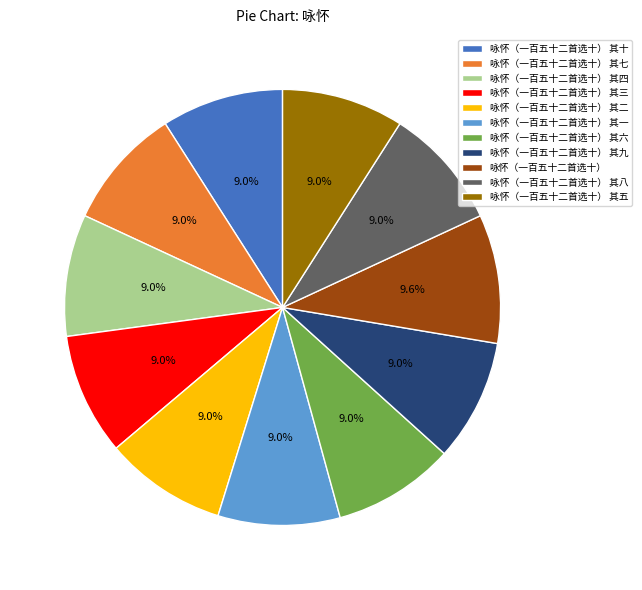

Does 咏怀（一百五十二首选十） 其六 represent more than half of the total?

No